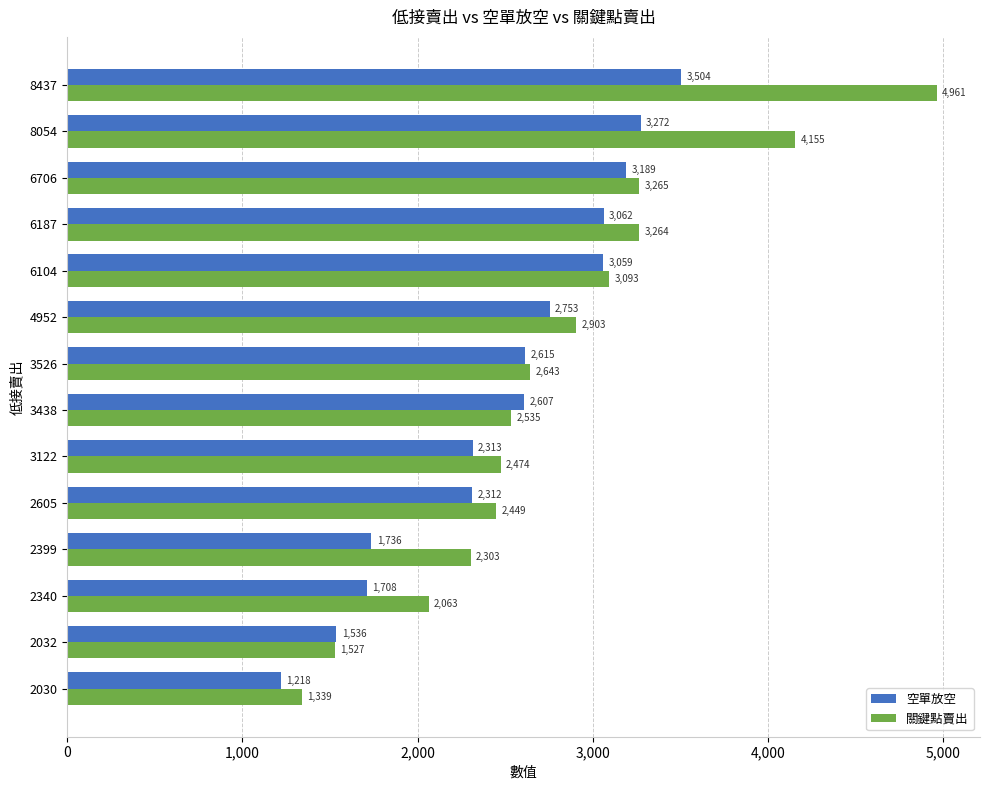

What is the approximate value of 關鍵點賣出 at 3526, to the nearest 50?

2650